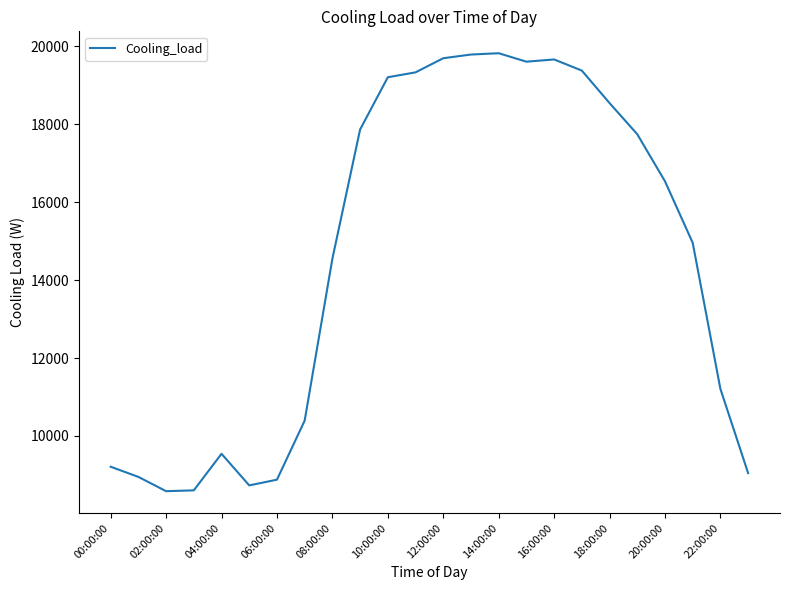

What is the difference between the maximum and minimum values?

11233.3